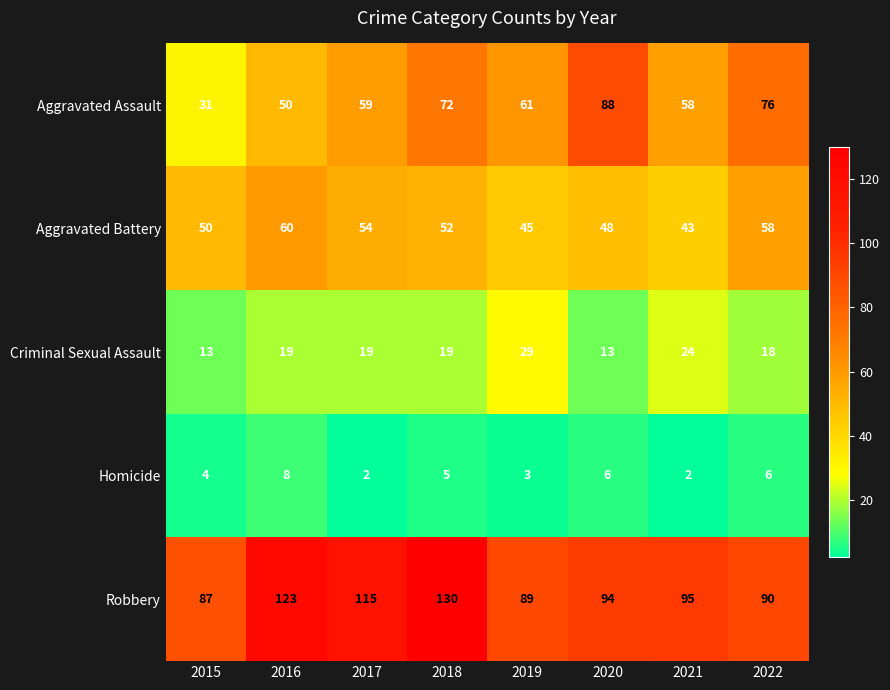

What is the sum of the Robbery values at 2020 and 2018?

224